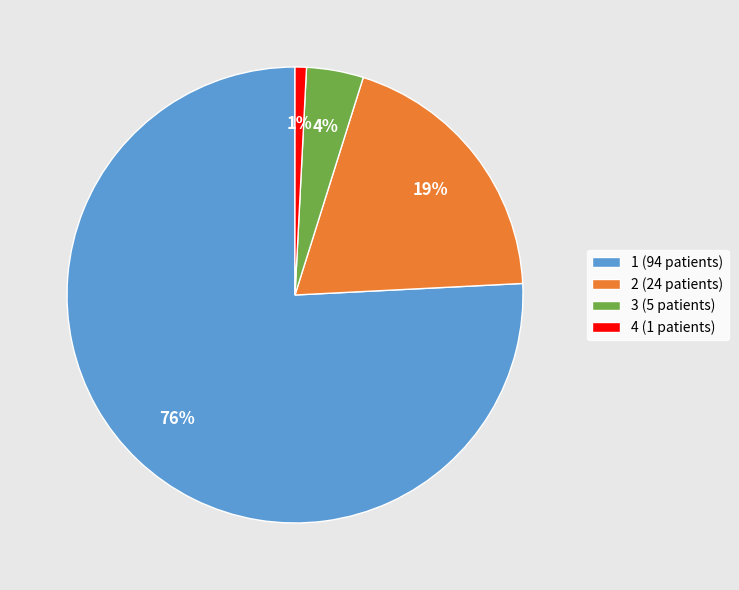

Rank the categories by value from highest to lowest.

1 (94 patients), 2 (24 patients), 3 (5 patients), 4 (1 patients)